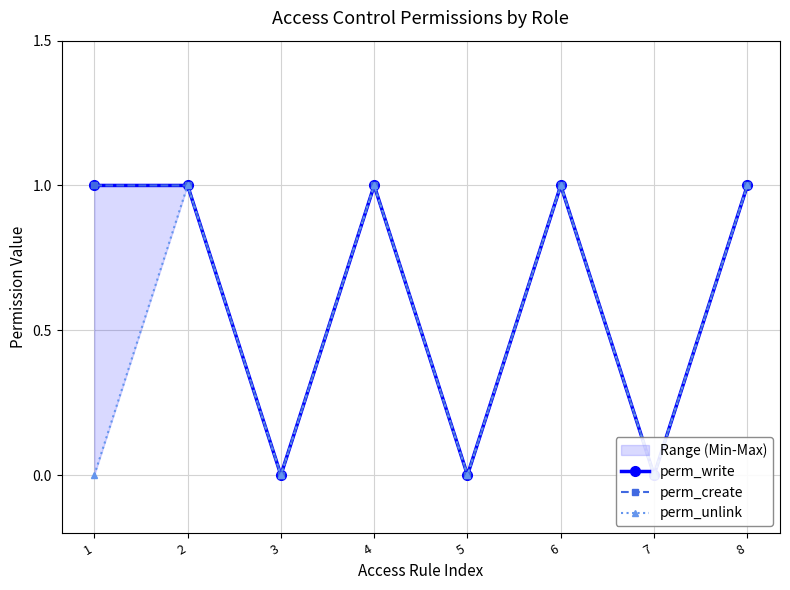

The perm_write series shows -1 at 7. True or false?

False